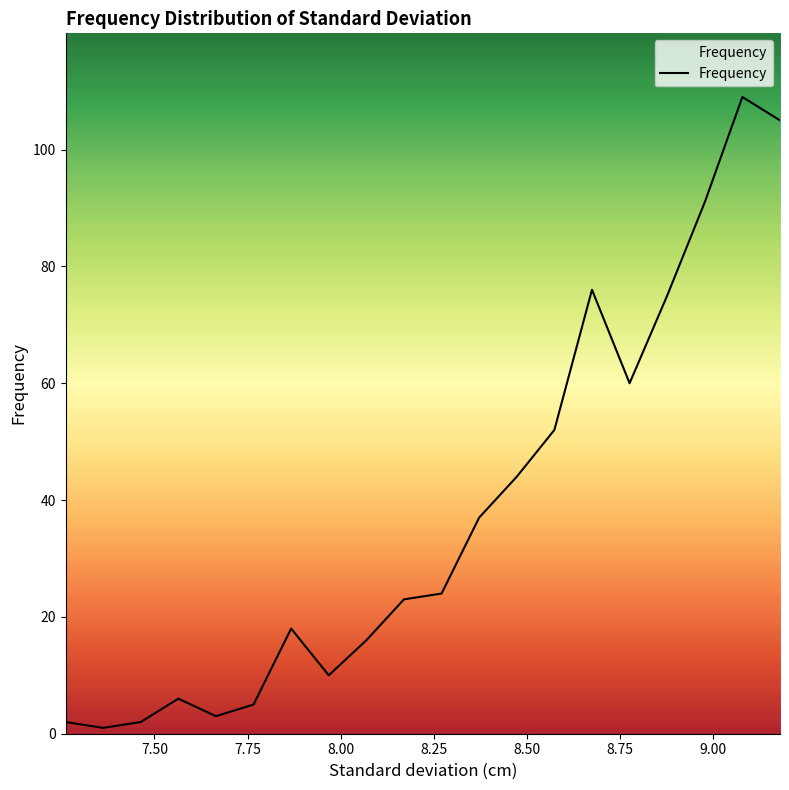

What is the difference between the maximum and minimum values?

108